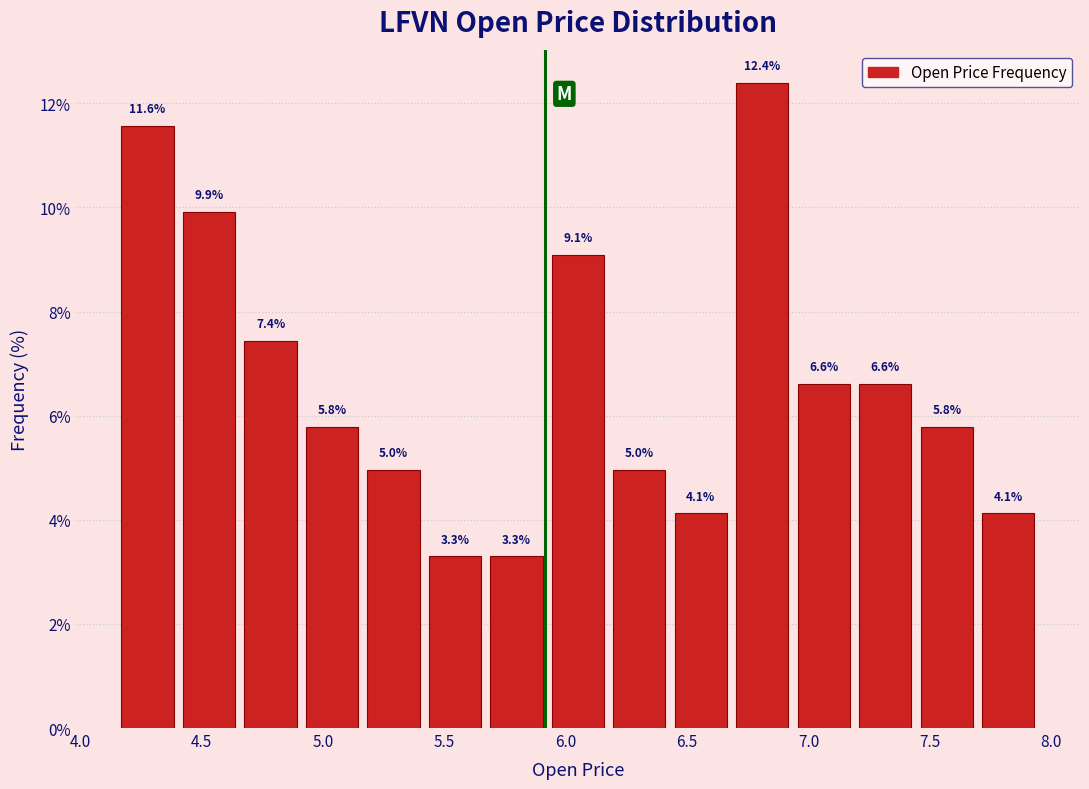

Which range on the x-axis has the tallest bar?

6.70 to 6.95